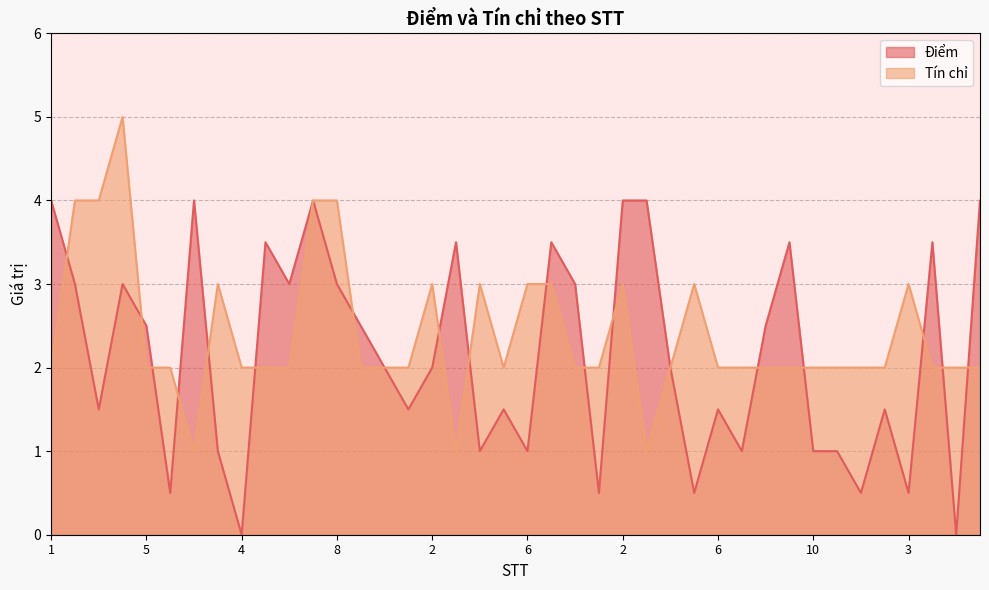

At which label does Điểm reach its minimum?

4